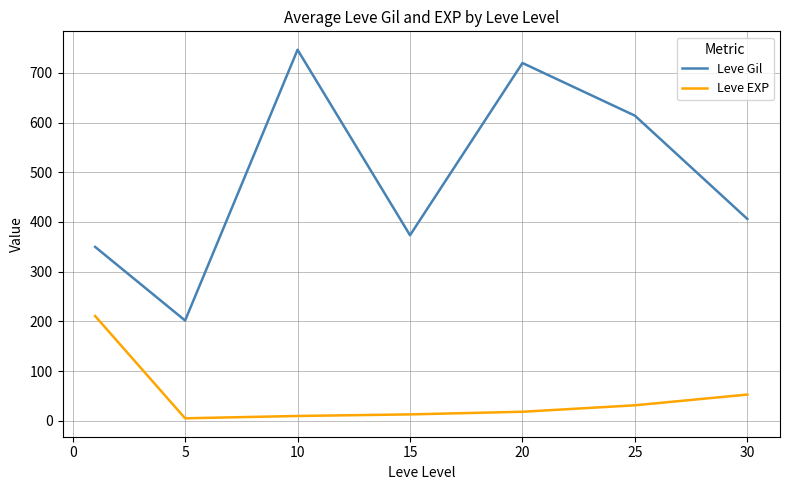

Which series has the widest spread of values?

Leve Gil